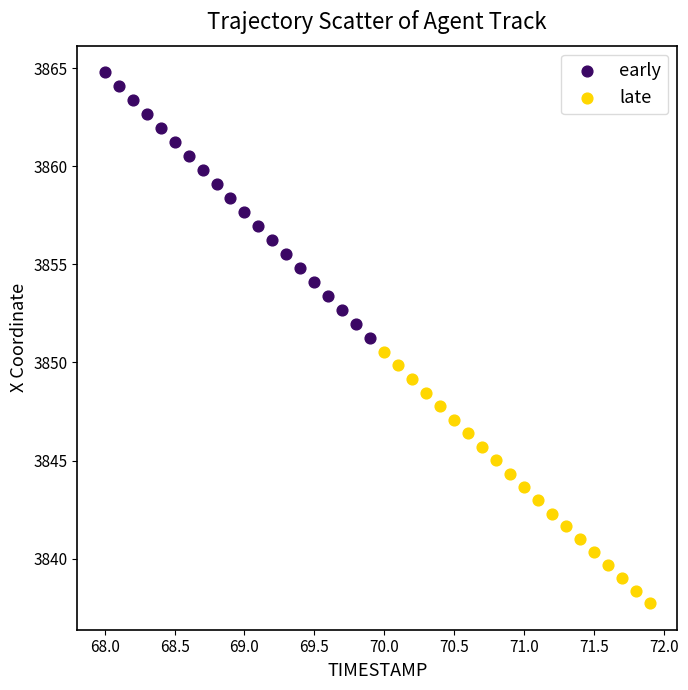

Which series contains the lowest Y value?

late